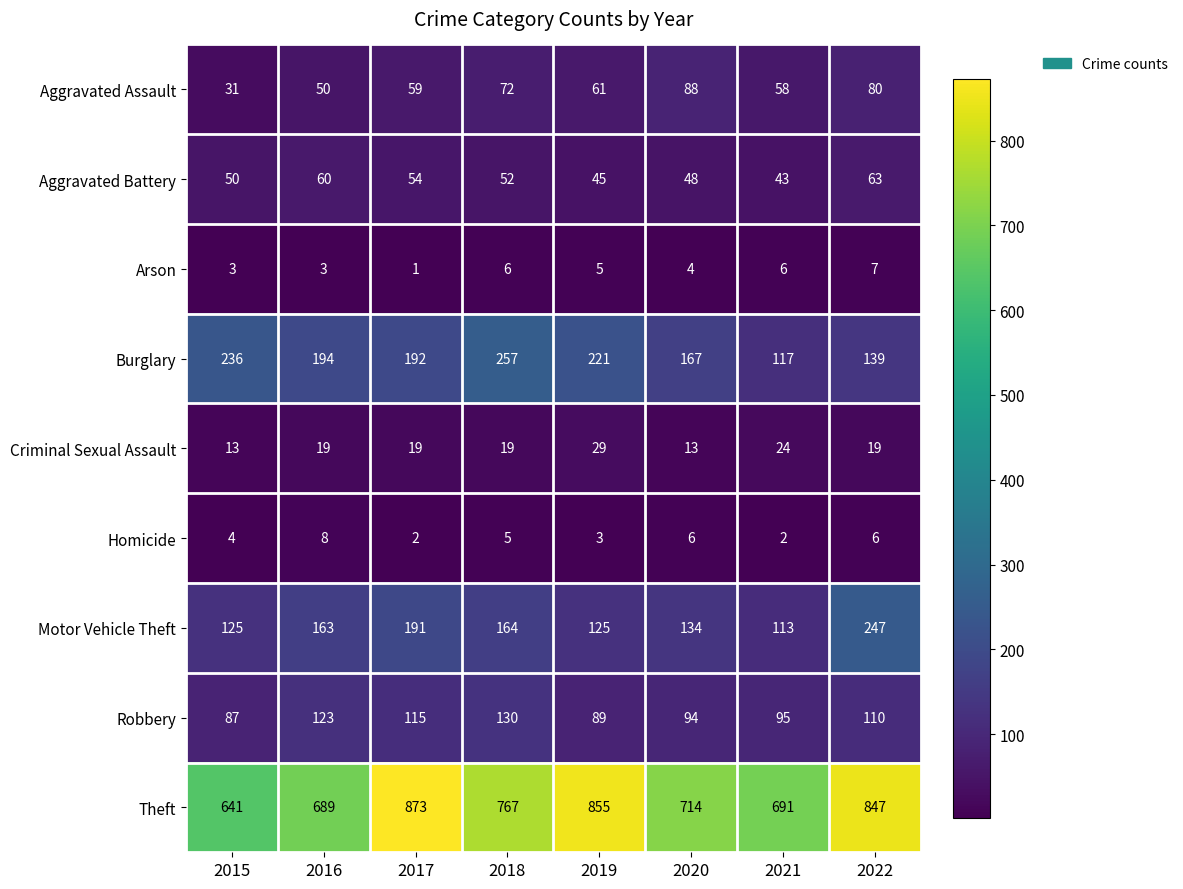

Which series changed the most between 2016 and 2019?

Theft